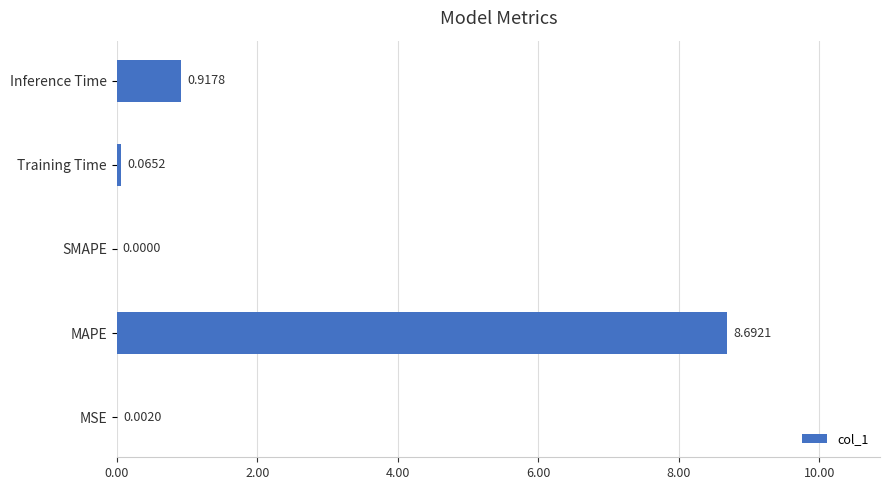

What is the change in value from MAPE to Training Time?

-8.6